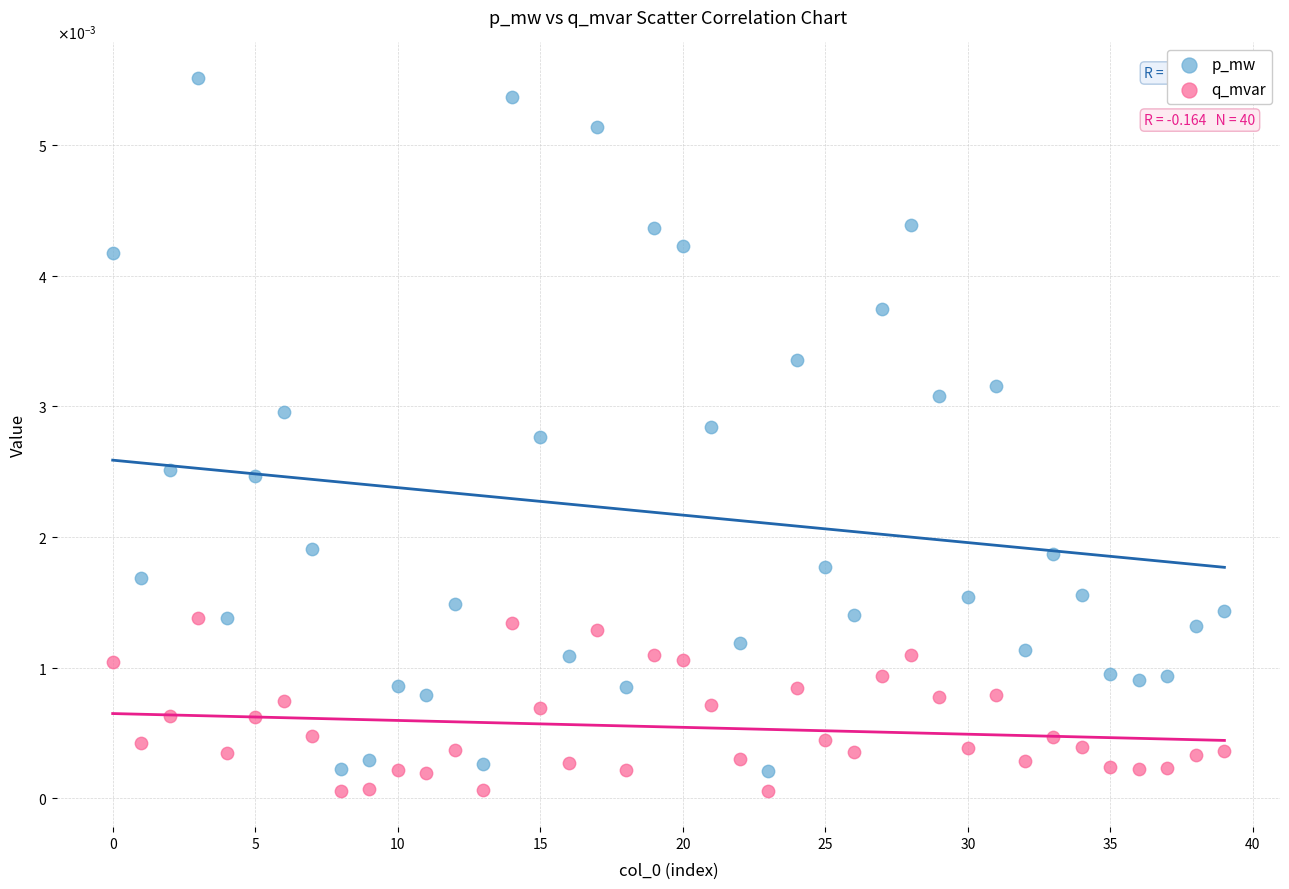

Which series contains the lowest Y value?

q_mvar